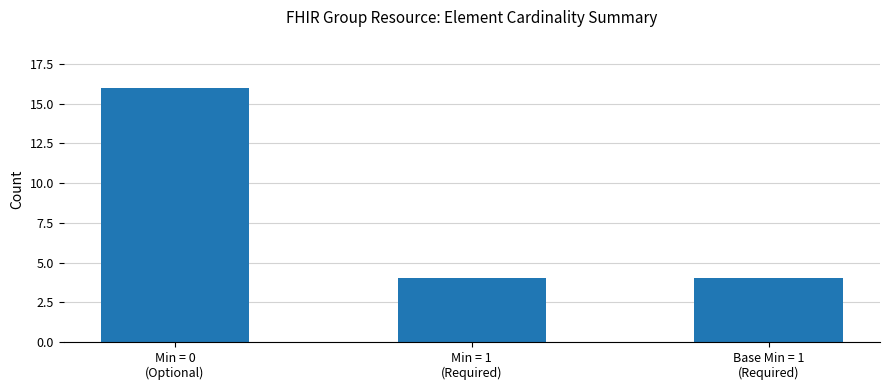

What is the average value?

8